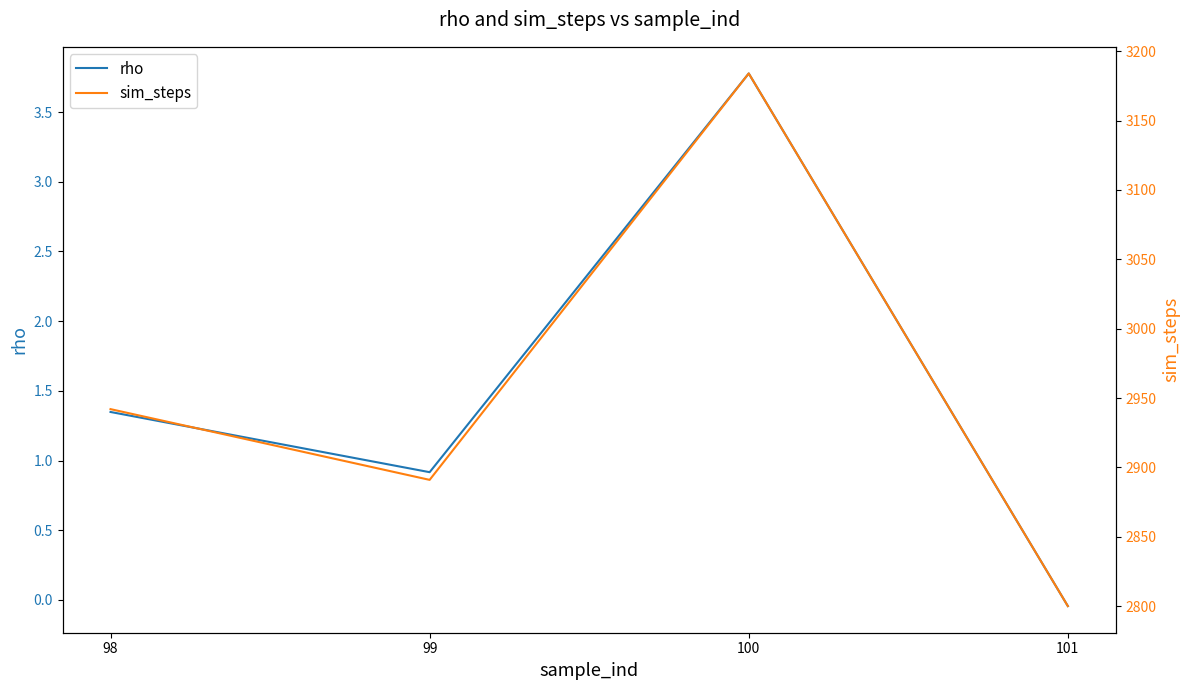

Where is sim_steps nearest to the value 2992?

98